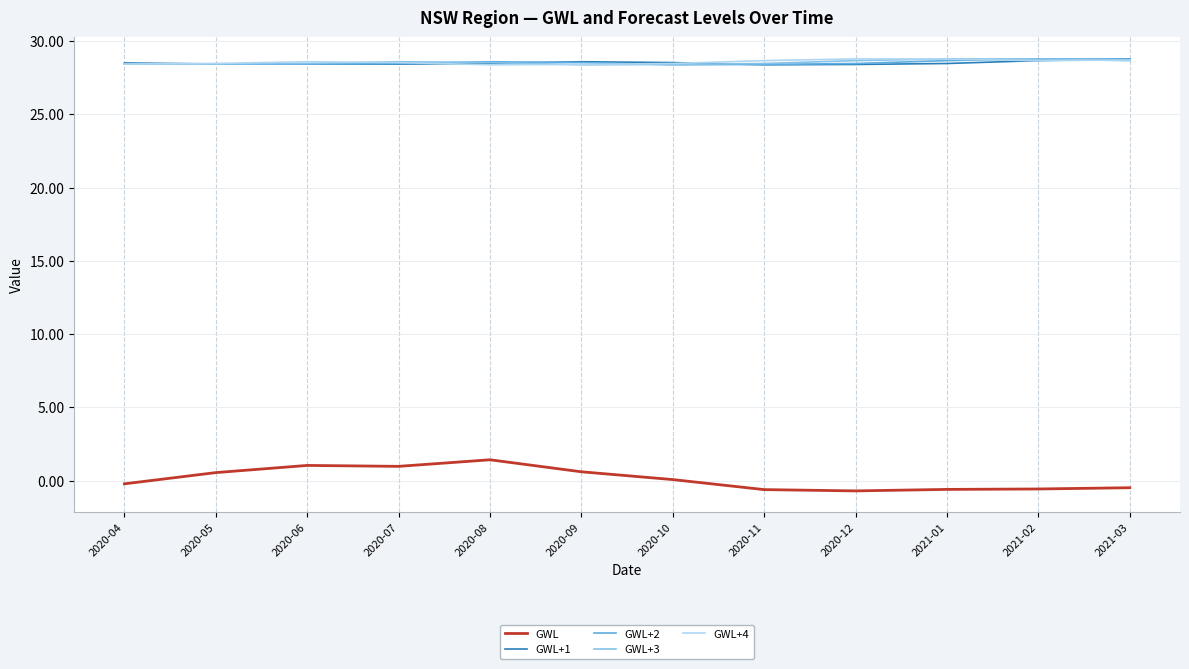

What position from the left is 2020-08?

5